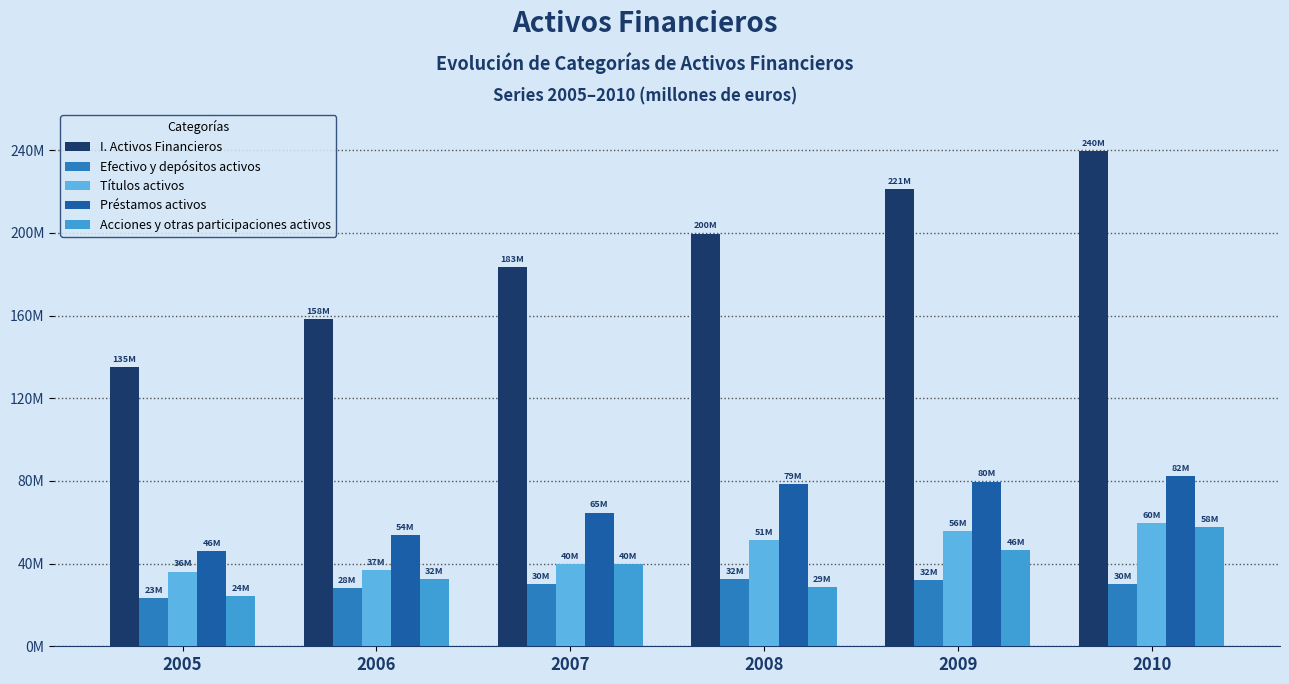

Reading left to right, list all the values displayed in this chart.

I. Activos Financieros: 2005=135325528	2006=158274409	2007=183320737	2008=199707543	2009=221272892	2010=239569863
Efectivo y depósitos activos: 2005=23493770	2006=28299137	2007=29904871	2008=32407708	2009=31864829	2010=30027470
Títulos activos: 2005=36164600	2006=37011293	2007=39949030	2008=51403085	2009=55891007	2010=59577451
Préstamos activos: 2005=45865329	2006=53789746	2007=64692703	2008=78706243	2009=79725158	2010=82376654
Acciones y otras participaciones activos: 2005=24105172	2006=32346609	2007=39863889	2008=28742677	2009=46357458	2010=57704796